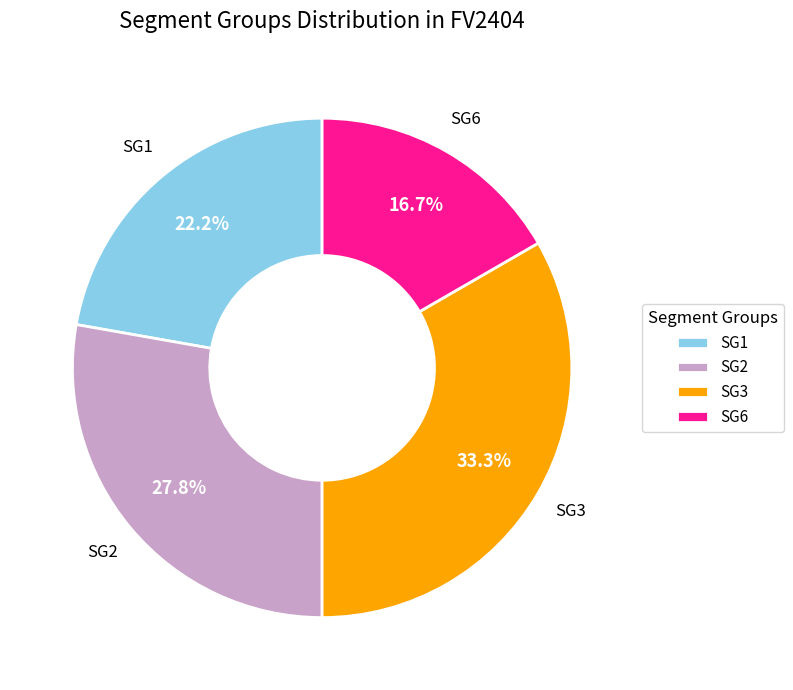

Do SG6 and SG2 together represent more than half of the pie?

No